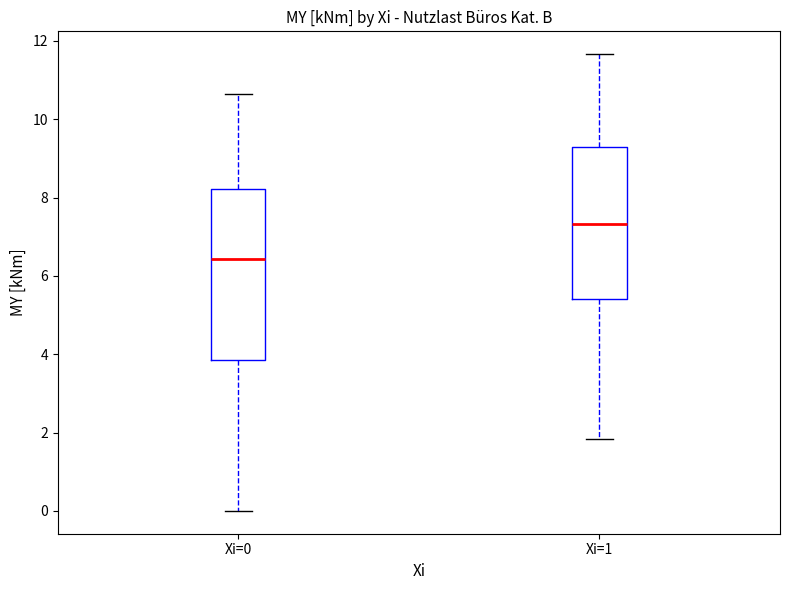

Reading left to right, read every box against the y-axis: the position of its median line, the range the box covers, and the ends of its whiskers. The values are not printed on the chart, so give them approximately, as read against the axis.

Xi=0: median 6.4, box 3.8 to 8.2, whiskers 0.0 to 10.6
Xi=1: median 7.4, box 5.4 to 9.2, whiskers 1.8 to 11.6